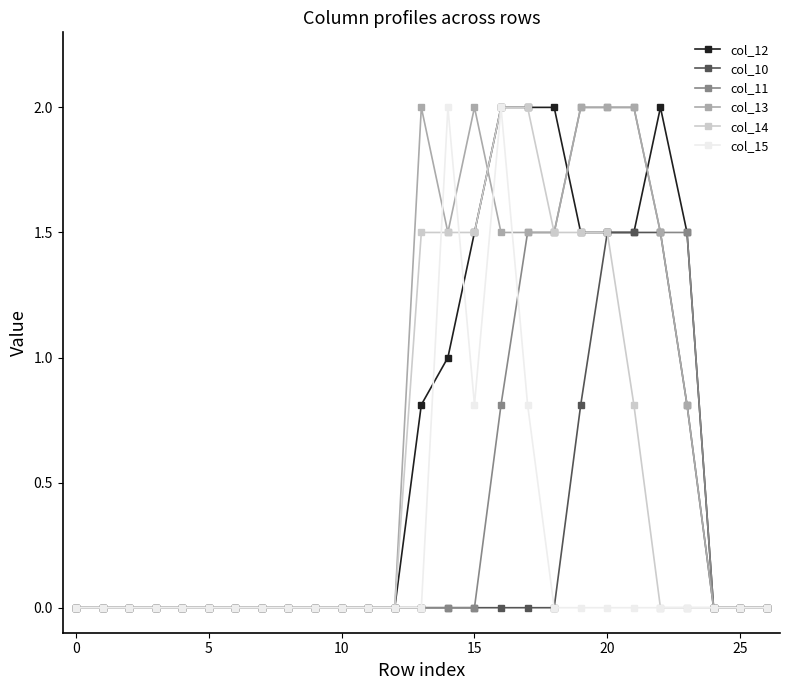

What is the greatest value displayed?

2.0